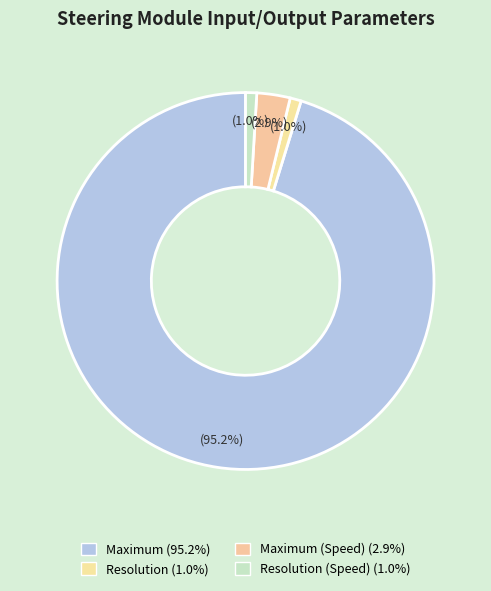

How many segments does this pie chart have?

4